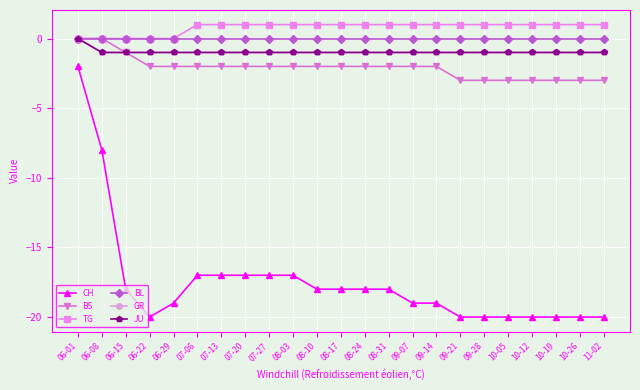

True or false: CH and BS cross at least once.

False